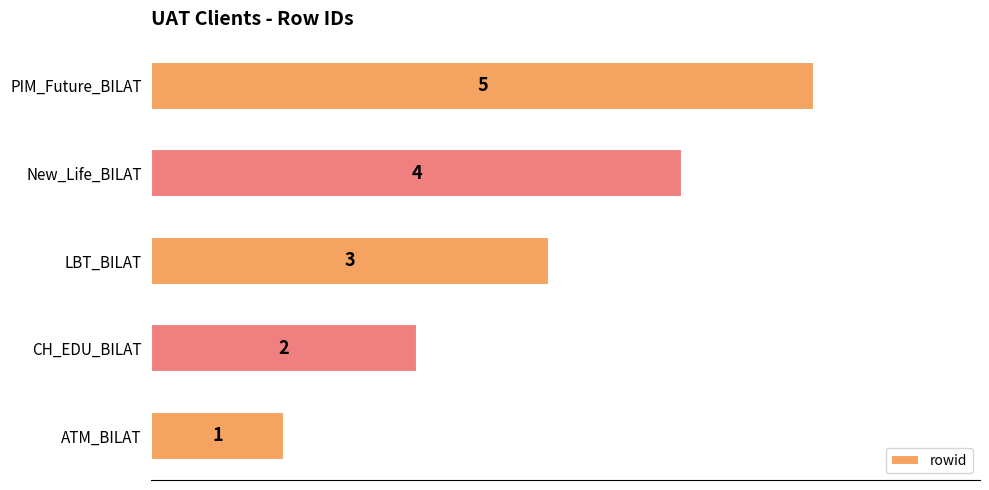

Which category has the lowest value across all series?

ATM_BILAT